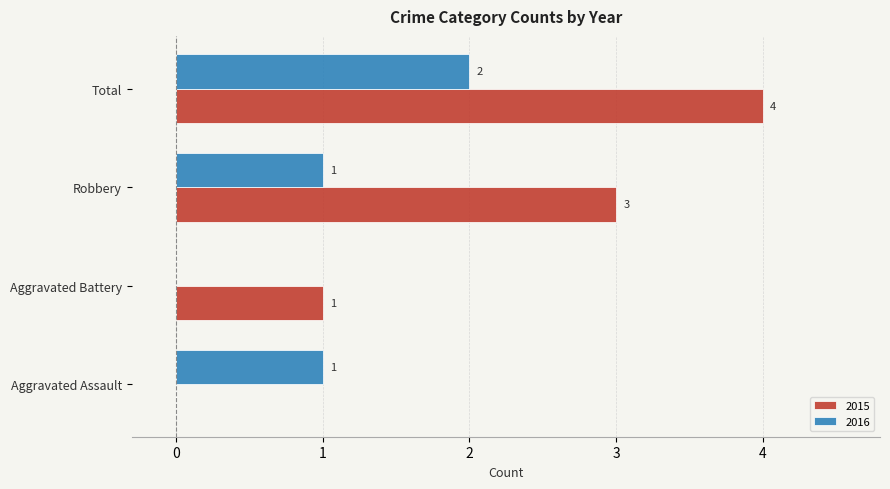

How many distinct data groups are displayed?

2